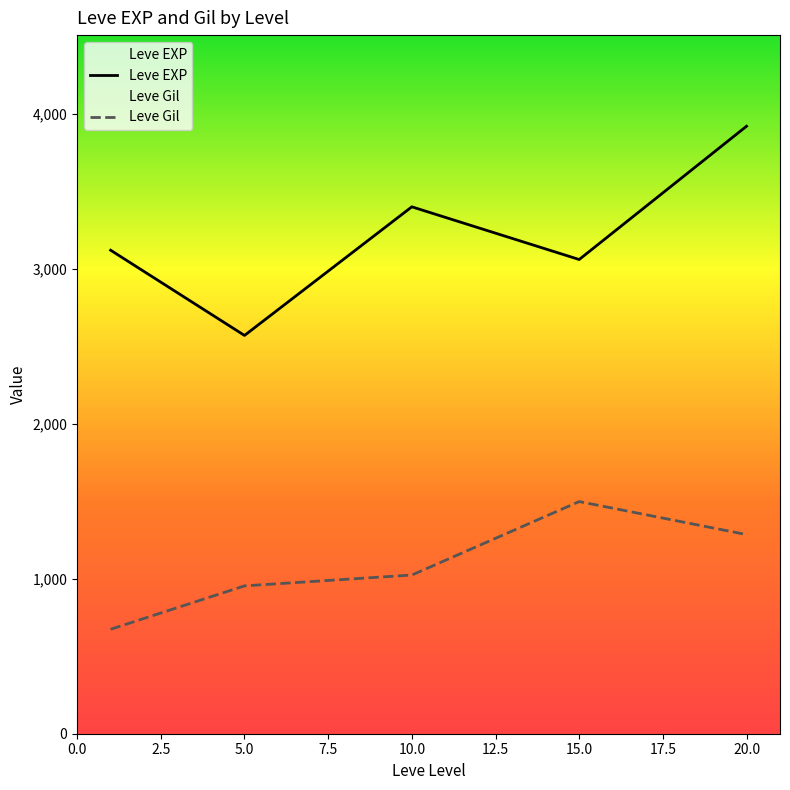

Rank the series at 10.0 from highest to lowest value.

Leve EXP, Leve Gil